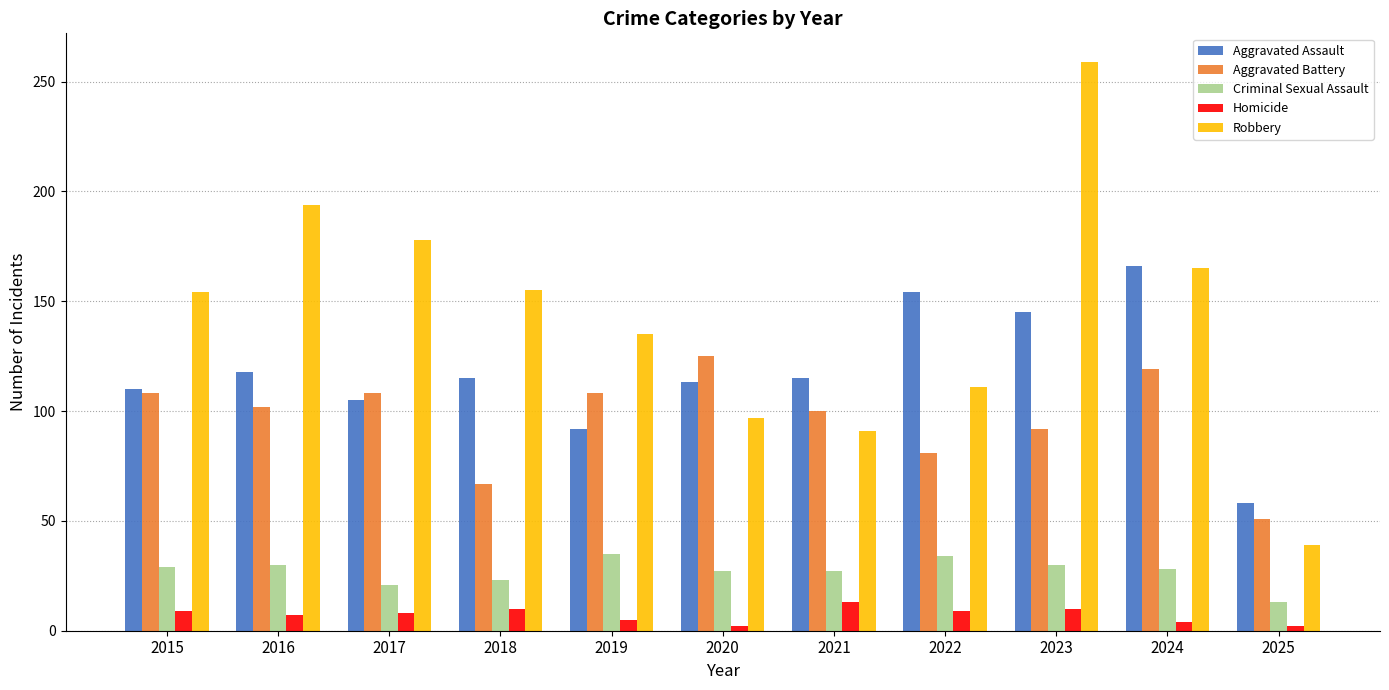

Which series changed the most between 2016 and 2023?

Robbery